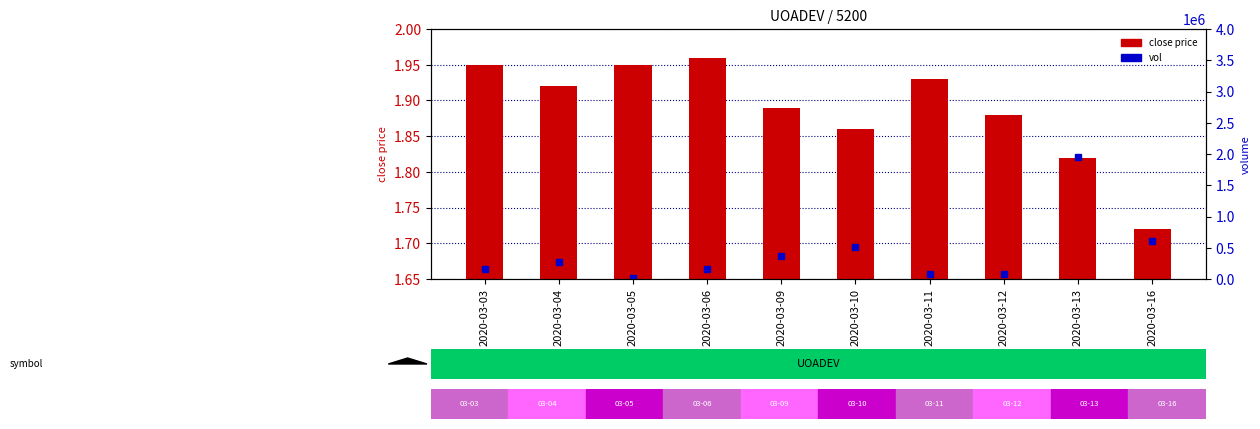

Which series has the largest range (max minus min)?

vol